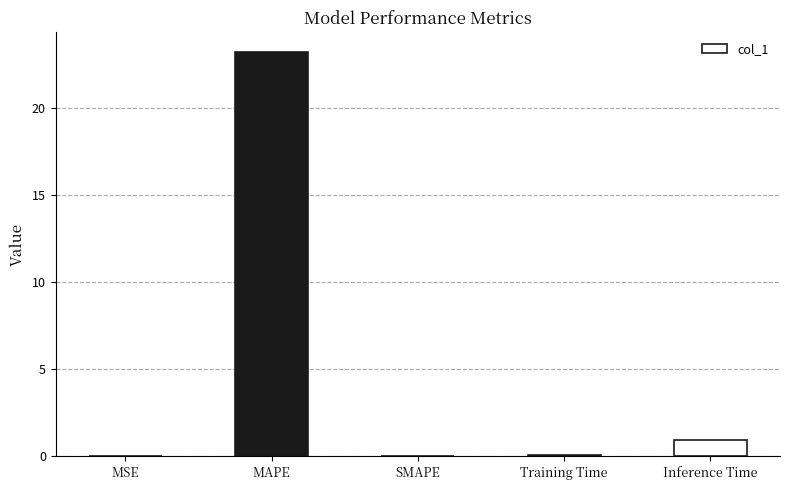

What is the sum of the values at MAPE and Training Time?

23.3